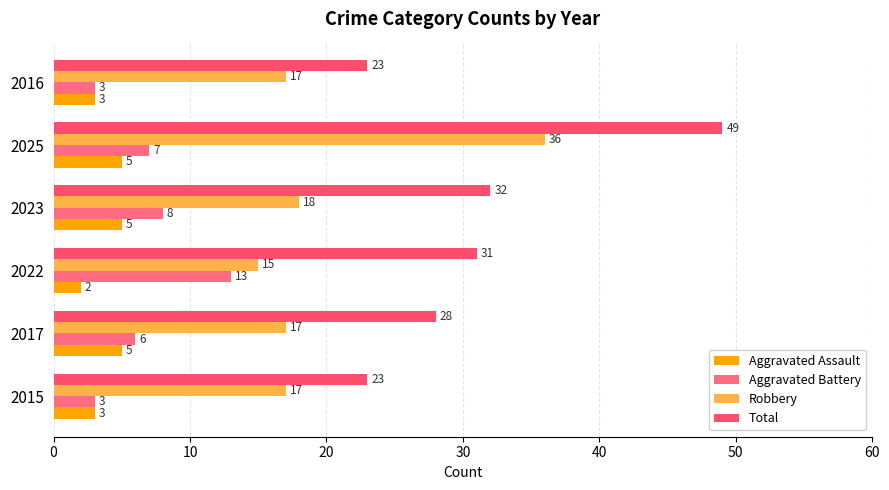

How many data points does each series have?

6